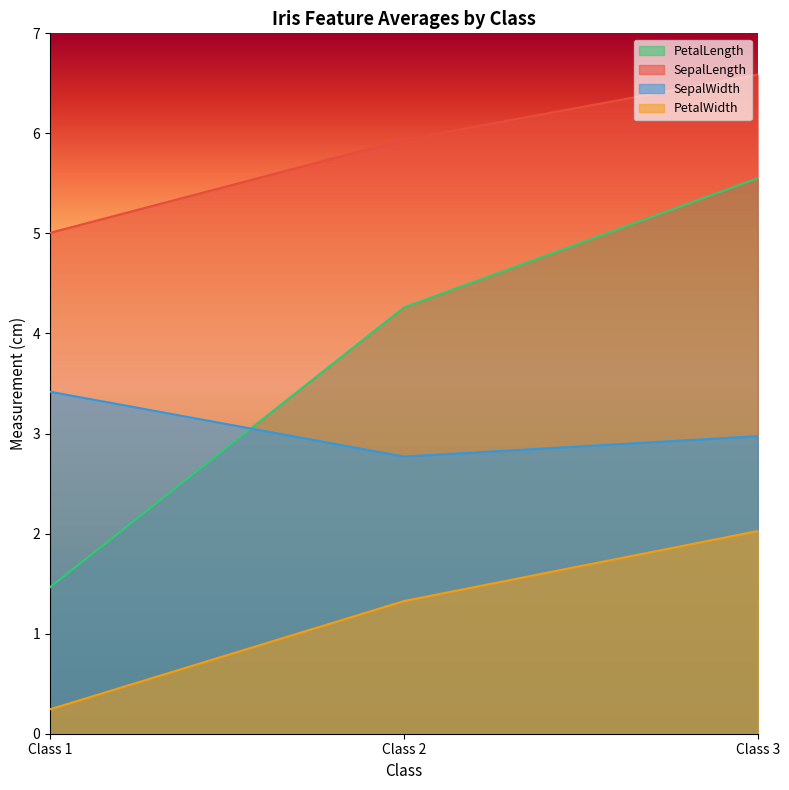

Reading left to right, list all the values displayed in this chart.

PetalLength: 1.5	4.3	5.6
SepalLength: 5.0	5.9	6.6
SepalWidth: 3.4	2.8	3.0
PetalWidth: 0.2	1.3	2.0